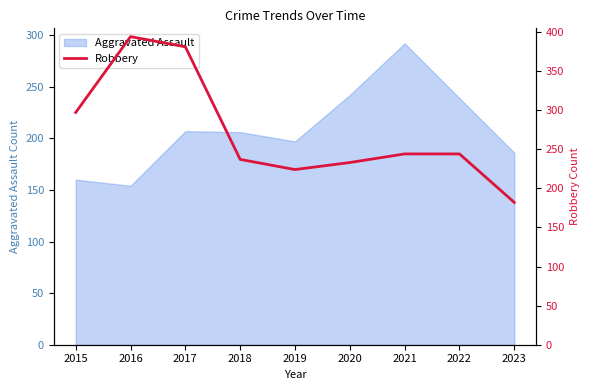

The value of Aggravated Assault at 2021 is 148. True or false?

False